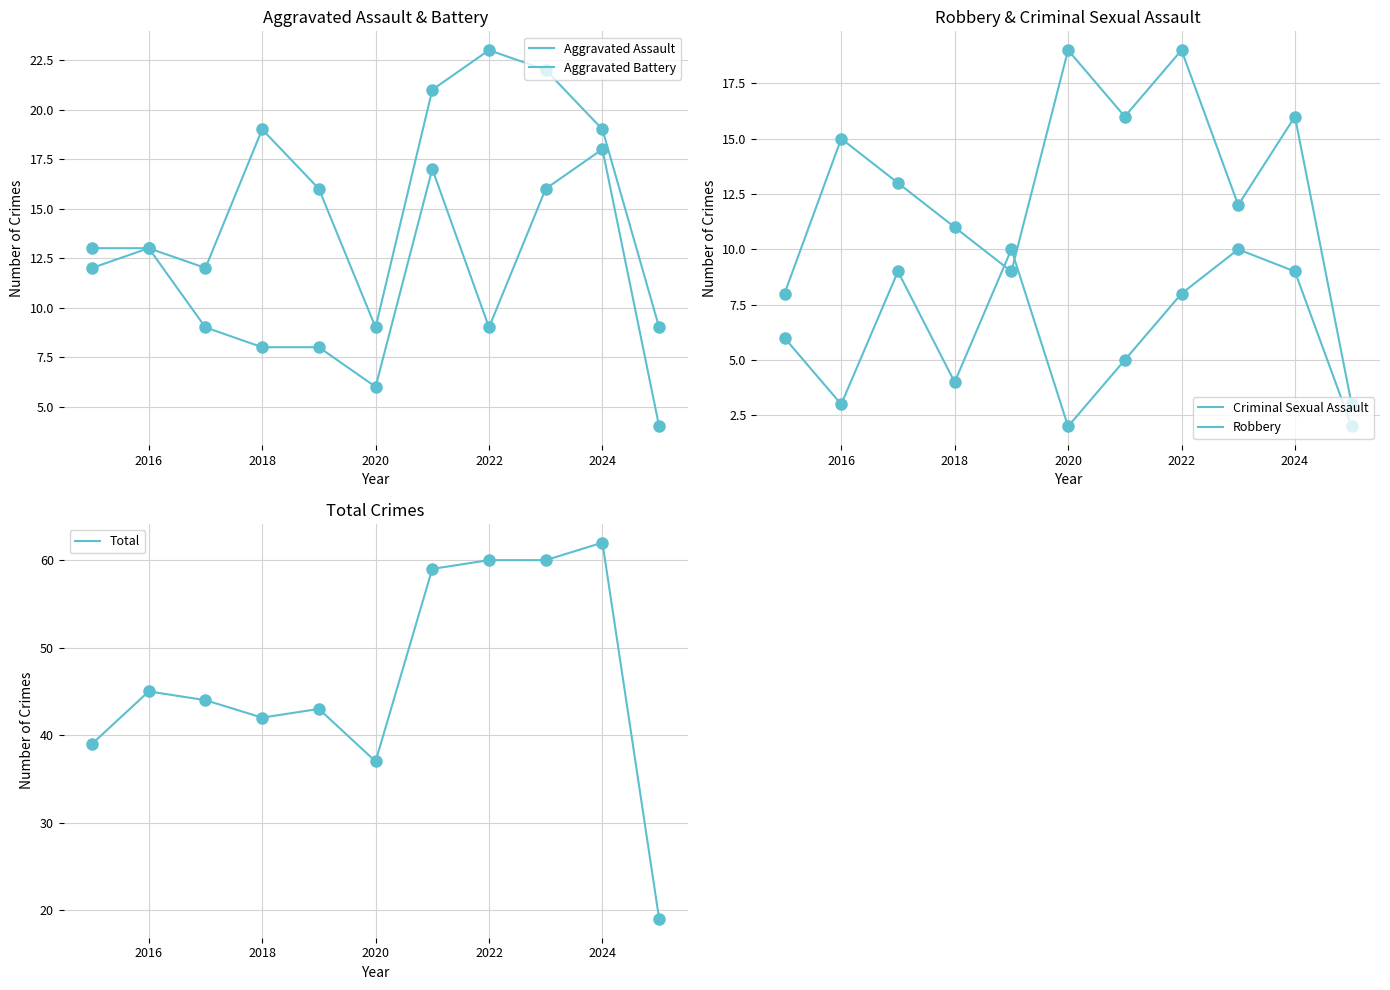

What are all the series names shown in the legend?

Aggravated Assault, Aggravated Battery, Criminal Sexual Assault, Robbery, Total